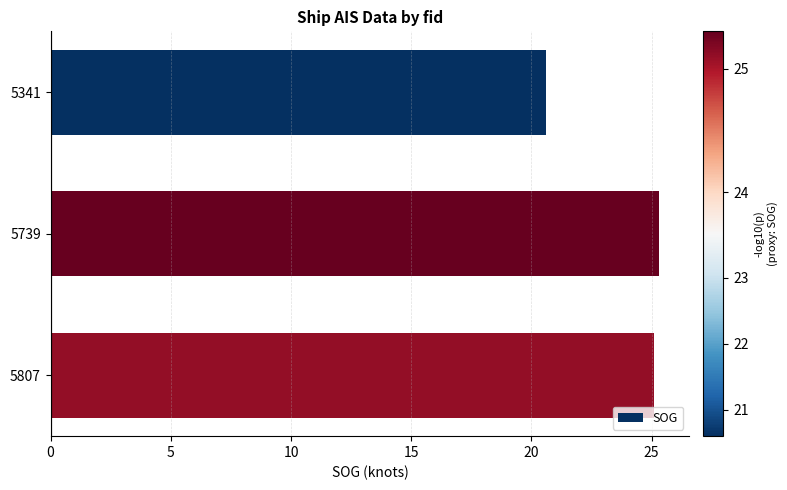

True or false: the data shows 25.1 at 5807.

True